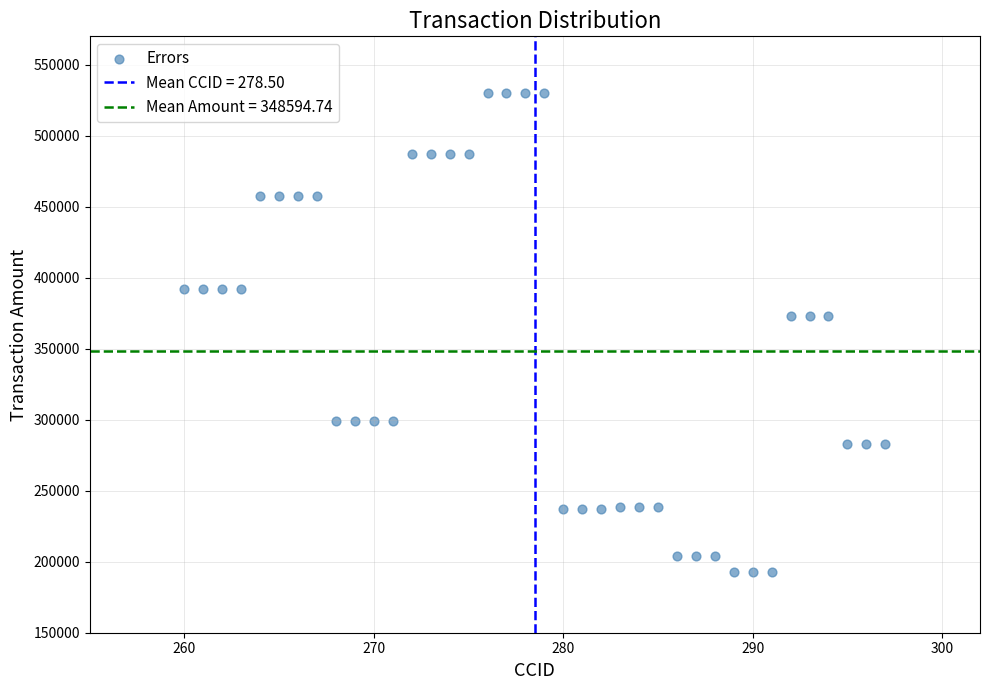

What is the range of Y values (max minus min)?

337200